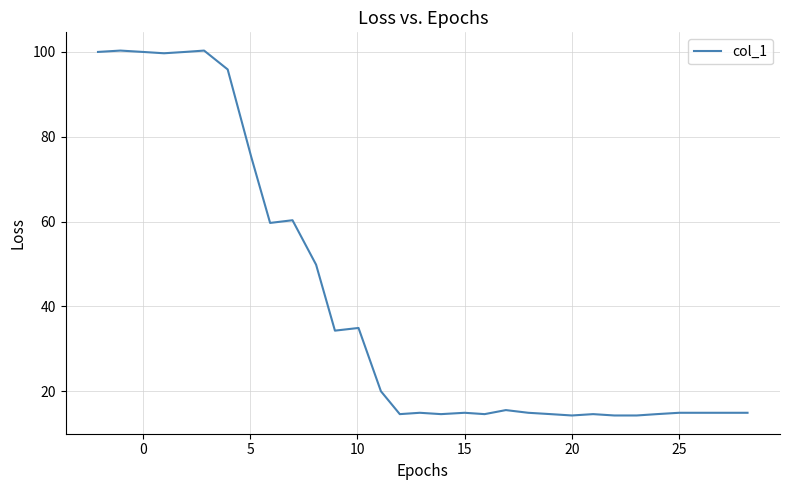

What is the minimum value shown in the chart?

14.3